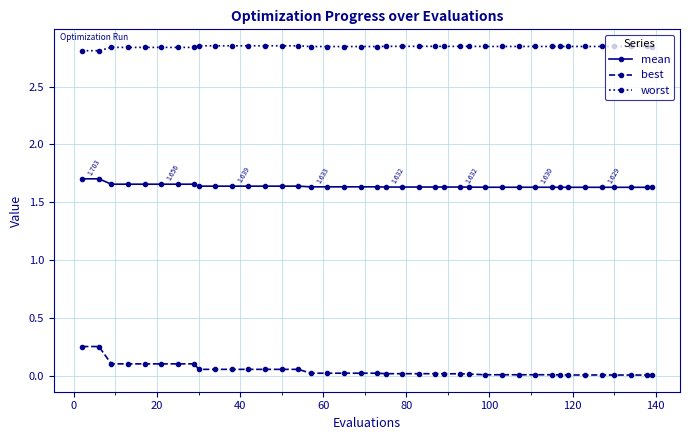

True or false: worst and mean intersect in this chart.

False